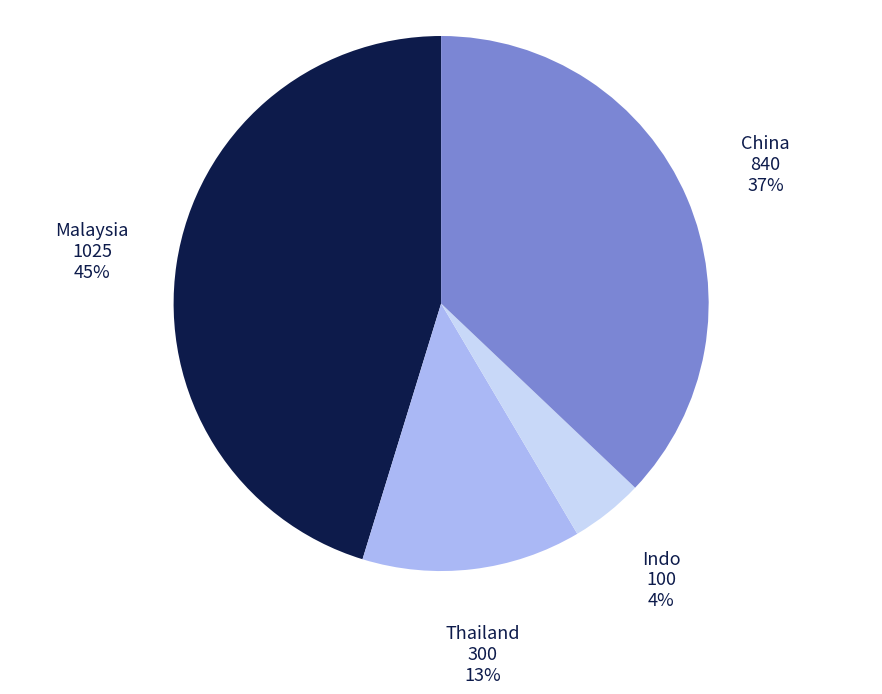

Does China account for over 50% of the chart?

No